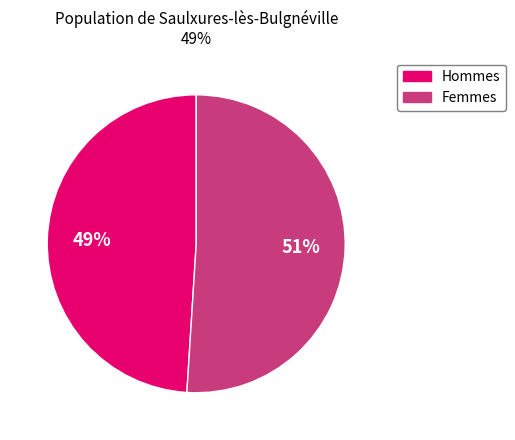

Is there any slice that represents more than half of the pie?

Yes